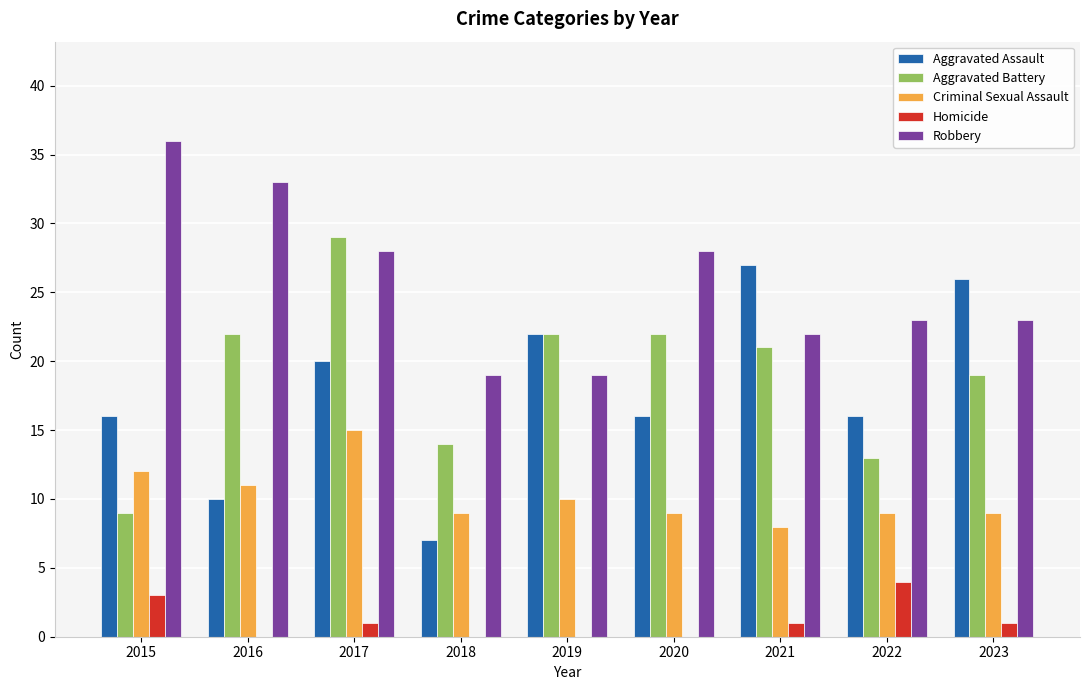

What is the sum of the Robbery values at 2016 and 2021?

55